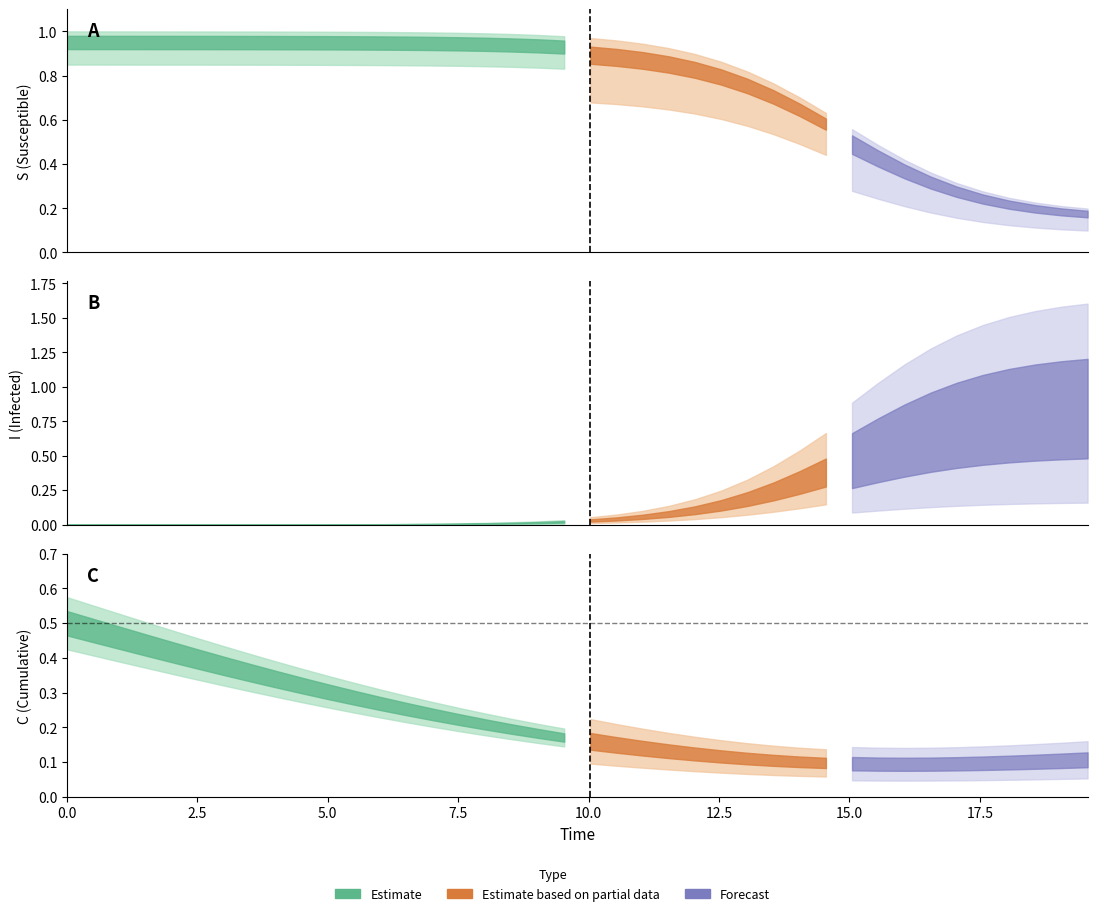

What is the difference between the highest and lowest values at 33?

0.8